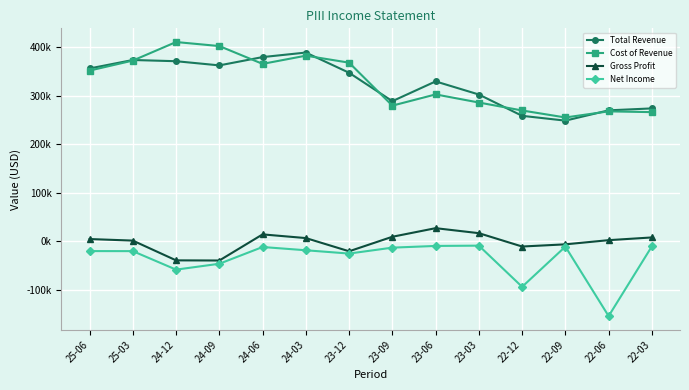

Rank the series at 24-12 from highest to lowest value.

Cost of Revenue, Total Revenue, Gross Profit, Net Income